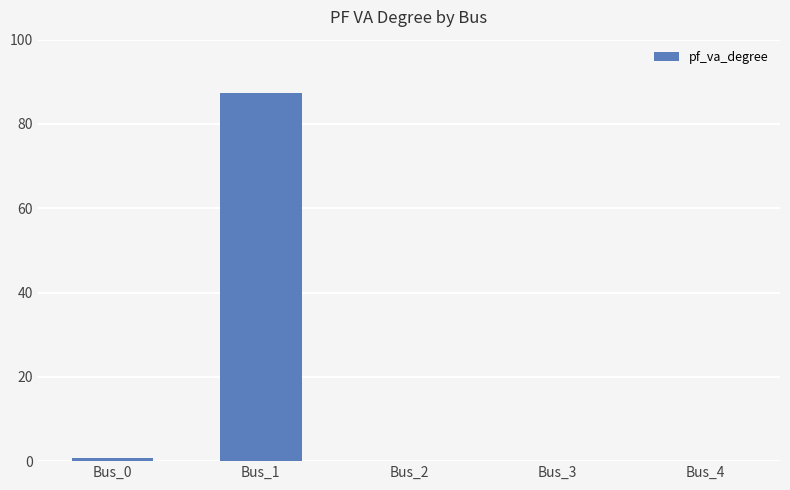

Read the value at Bus_0.

0.7